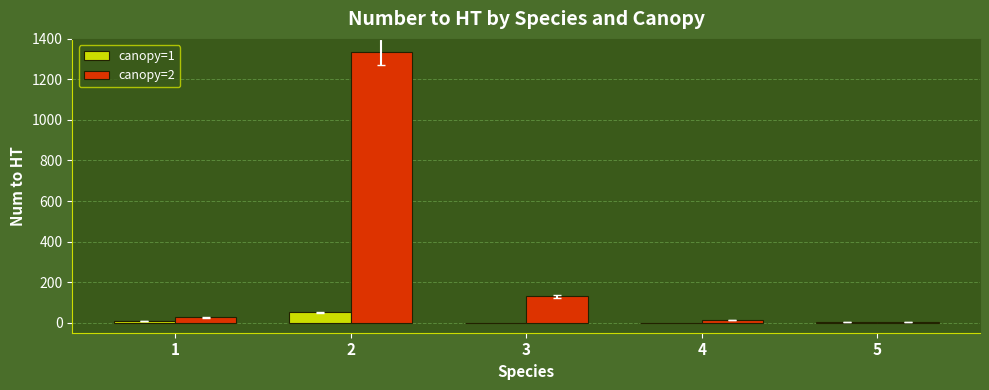

The value of canopy=1 at 2 is 51. True or false?

True